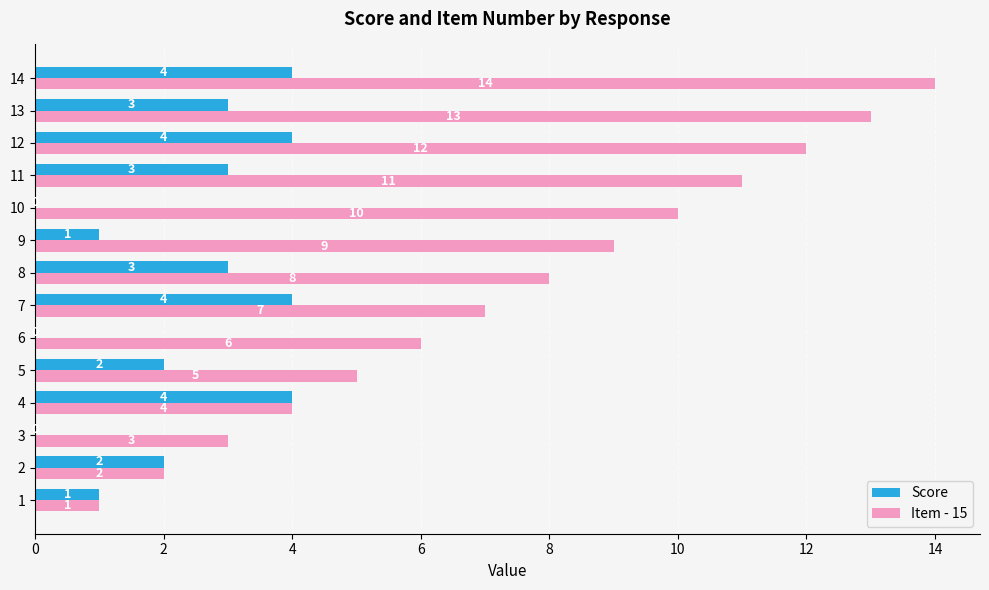

What is the spread (max minus min) of values at 8?

5